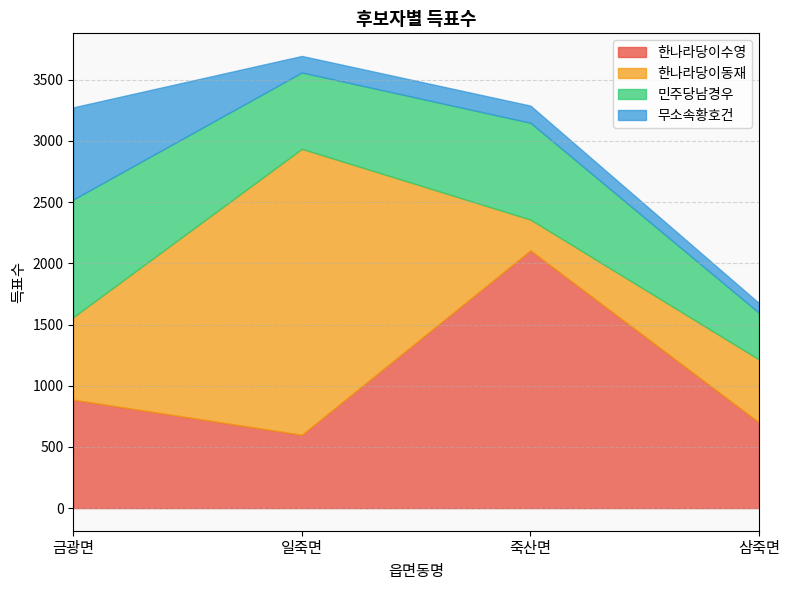

Reading left to right, transcribe all the data shown in this chart.

한나라당이수영: 886	599	2106	700
한나라당이동재: 675	2337	252	515
민주당남경우: 961	624	791	381
무소속황호건: 753	135	140	79